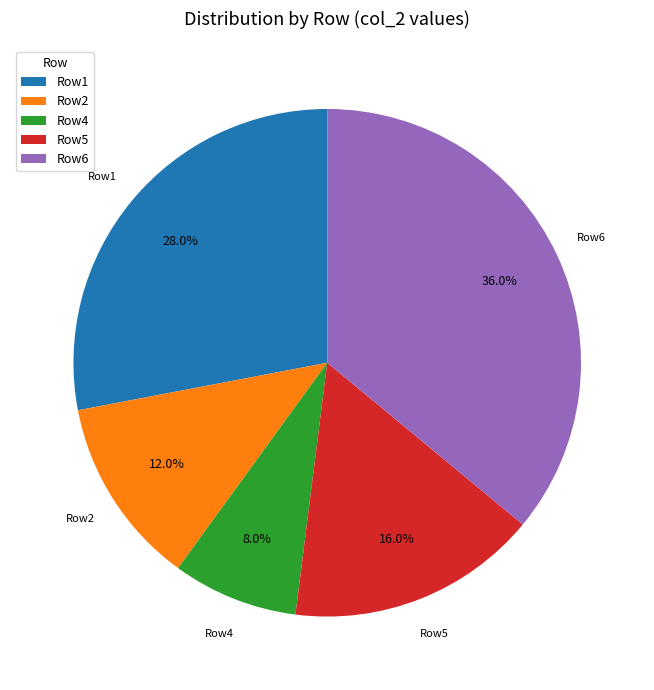

Does any single category account for the majority?

No